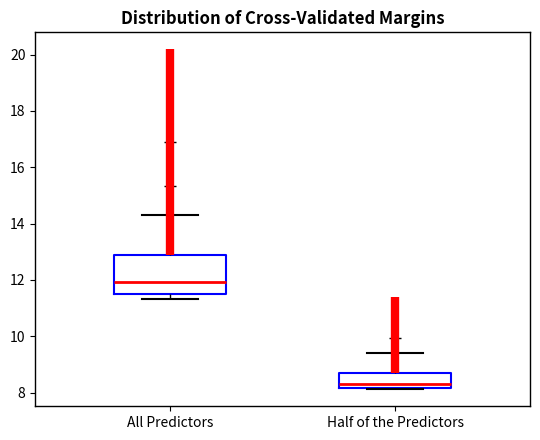

Where is the lower edge of the box for Half of the Predictors on the y-axis? The values are not printed on the chart, so give them approximately, as read against the axis.

8.2